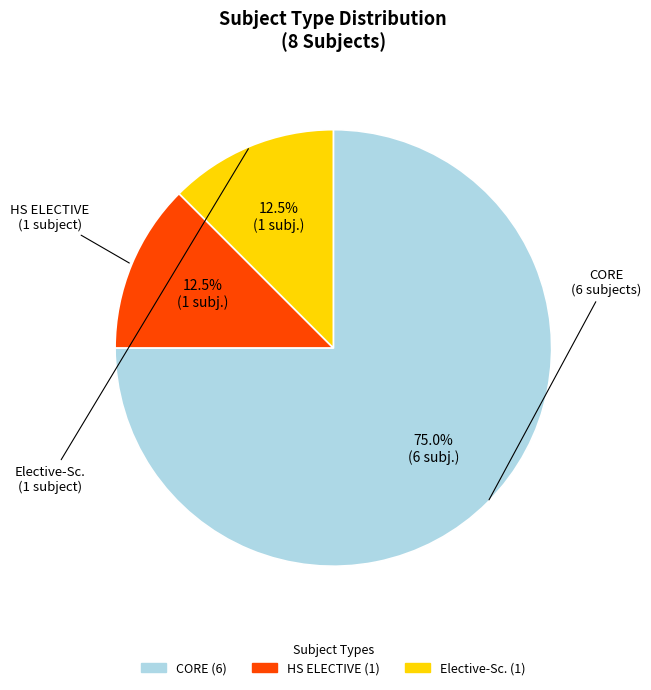

Does CORE represent more than half of the total?

Yes